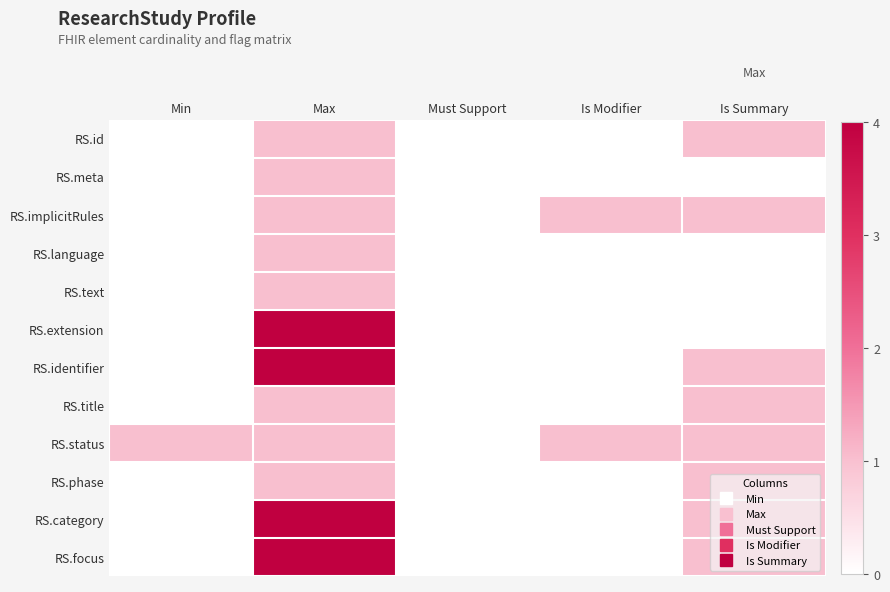

Between Is Summary and Must Support, which is larger?

Is Summary